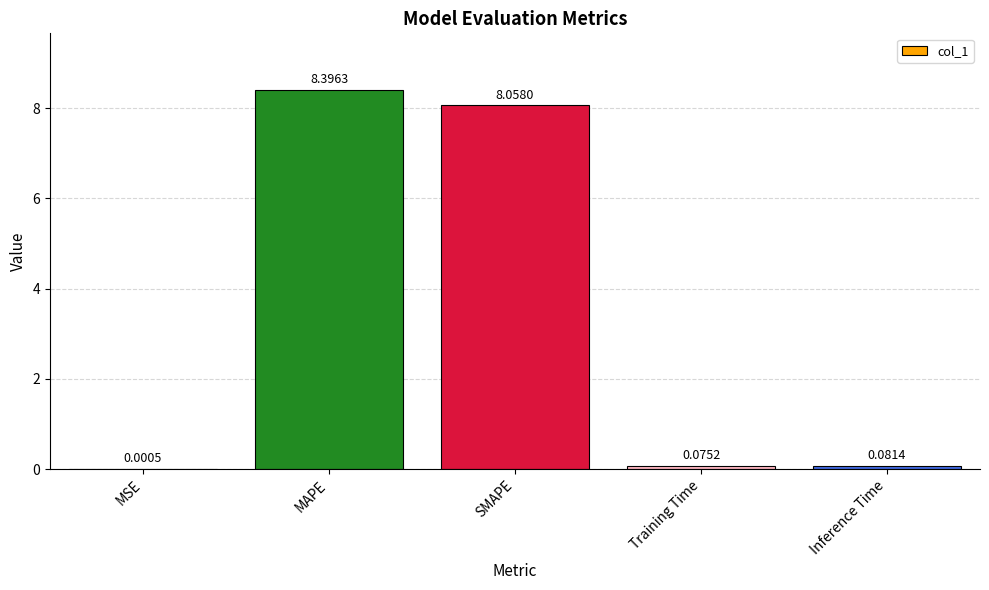

What is the sum of all values?

16.6